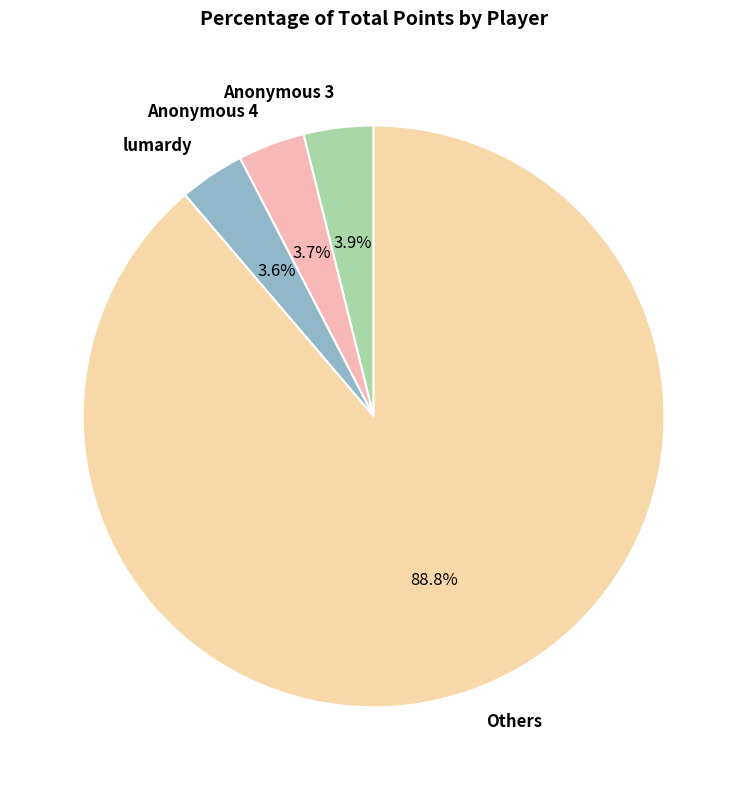

What percentage is NOT represented by Anonymous 3?

96.1%